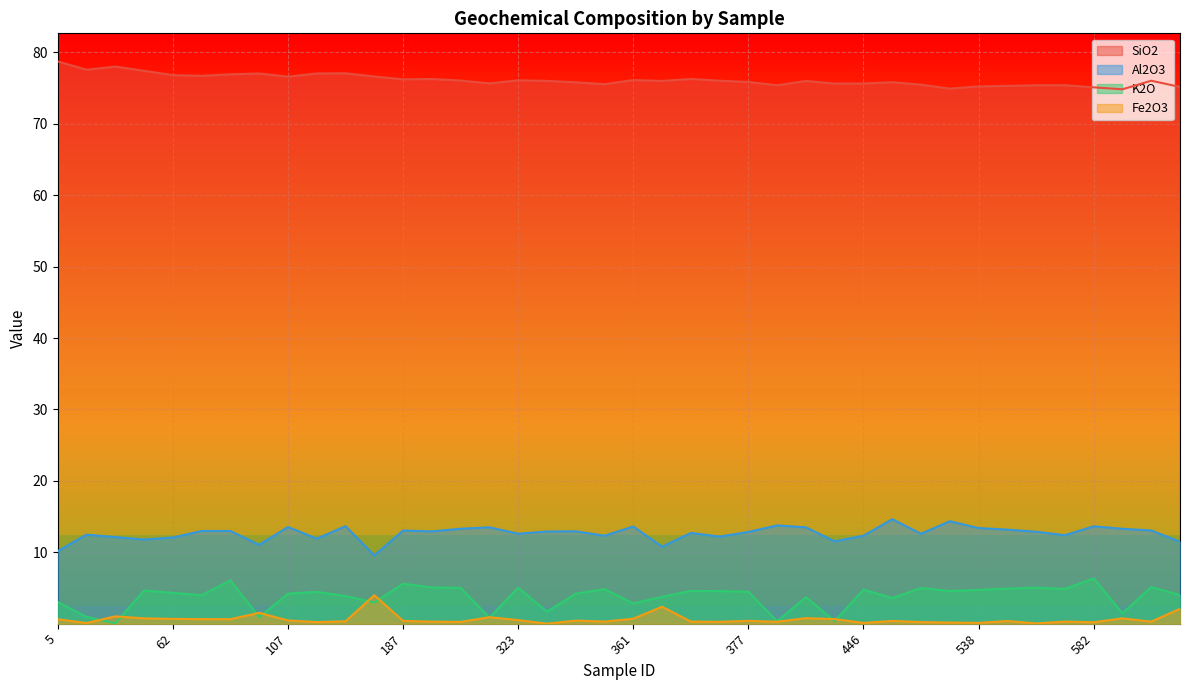

At which label is SiO2 closest to 76?

372